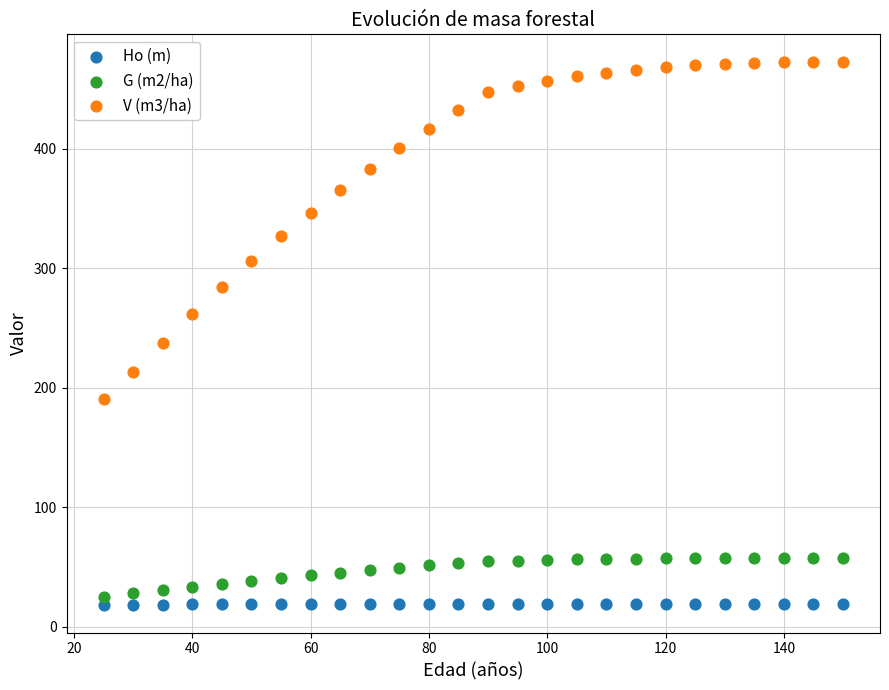

Which series reaches the maximum Y coordinate?

V (m3/ha)